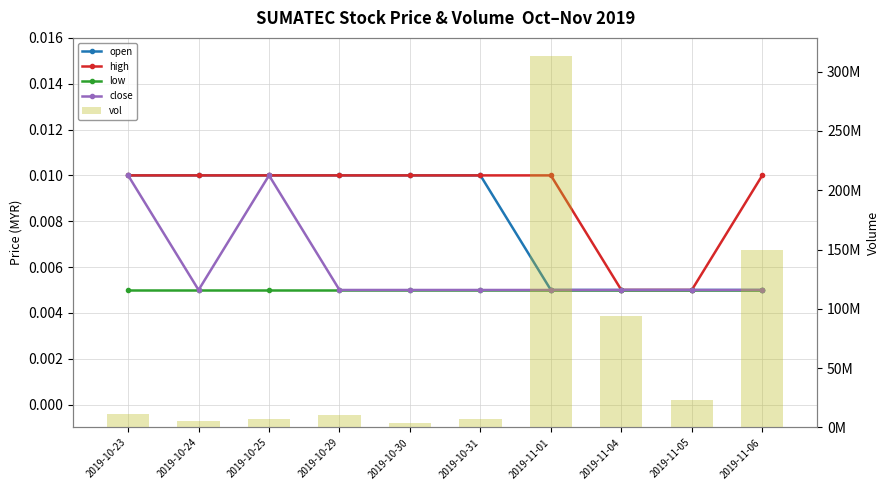

What is the label of the 3rd bar from the right?

2019-11-04